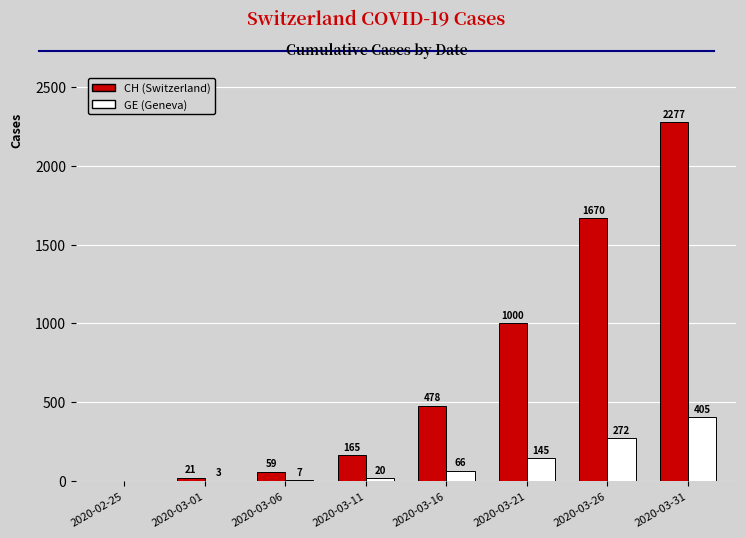

Reading left to right, transcribe all the data shown in this chart.

CH (Switzerland): 0	21	59	165	478	1000	1670	2277
GE (Geneva): 0	3	7	20	66	145	272	405